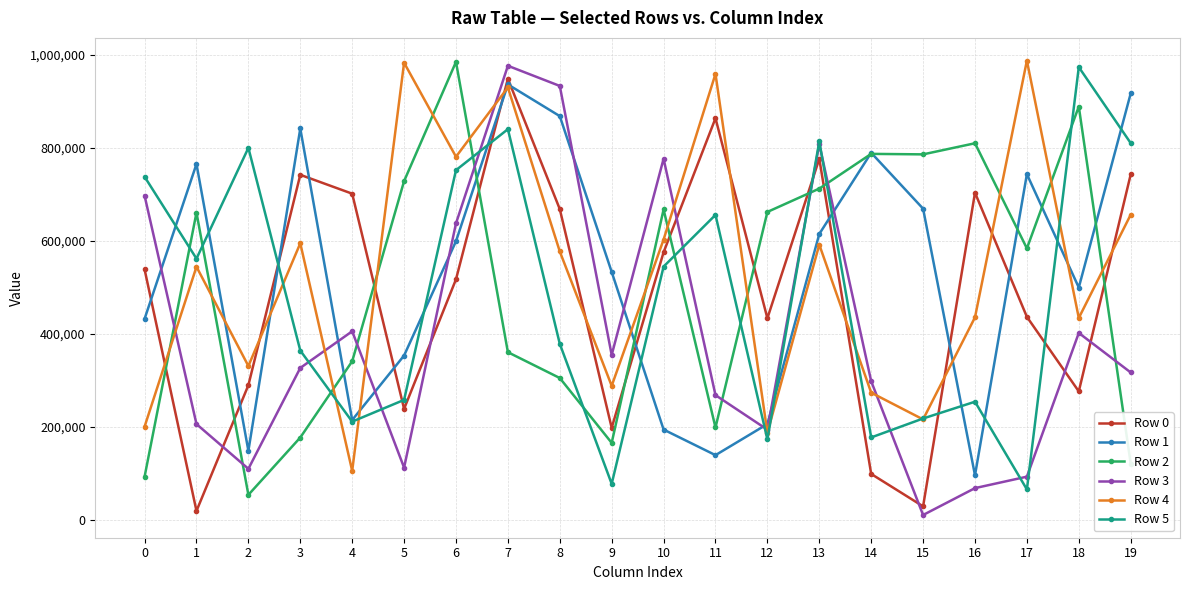

After their last crossing, which series has the higher values: Row 1 or Row 2?

Row 1